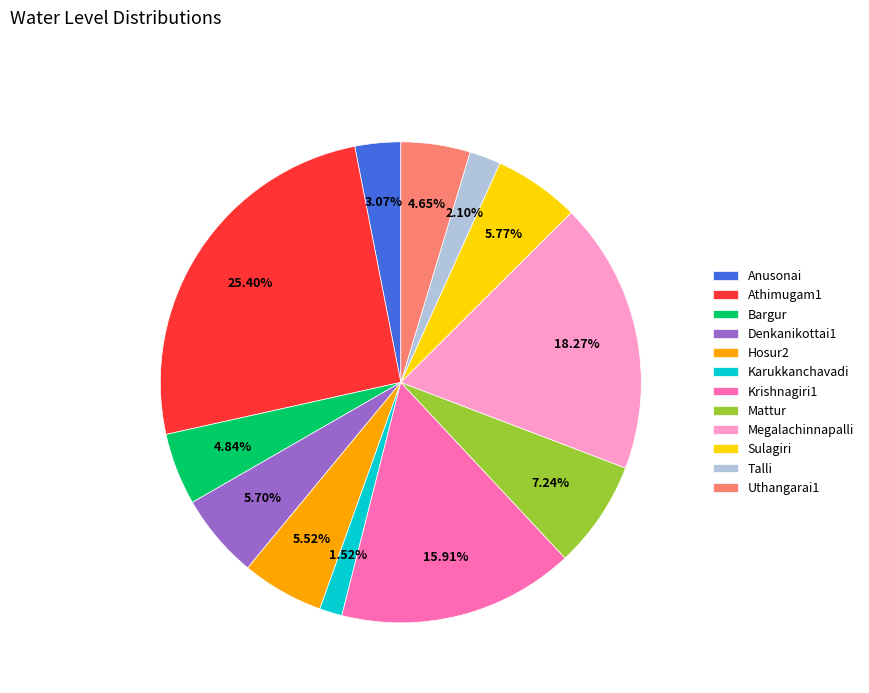

To the nearest percent, what percentage of the pie is Denkanikottai1?

6%